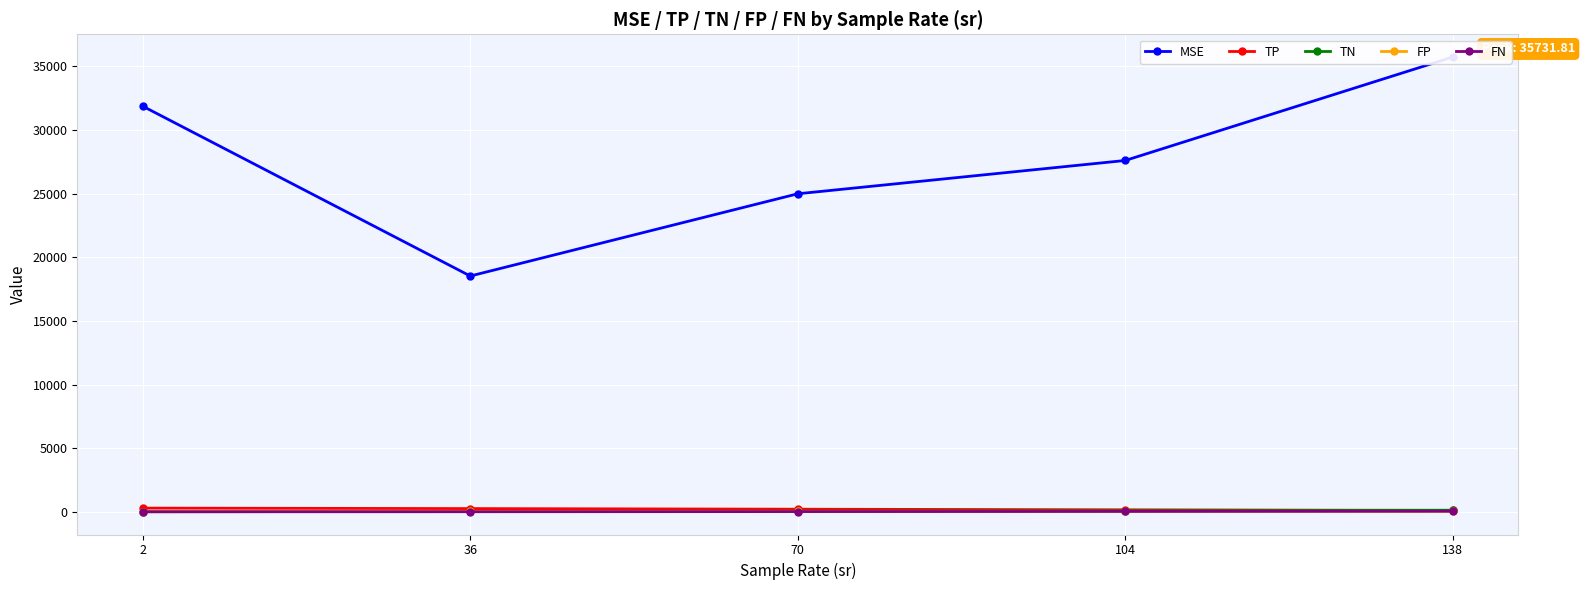

Rank the categories by MSE value from highest to lowest.

138, 2, 104, 70, 36